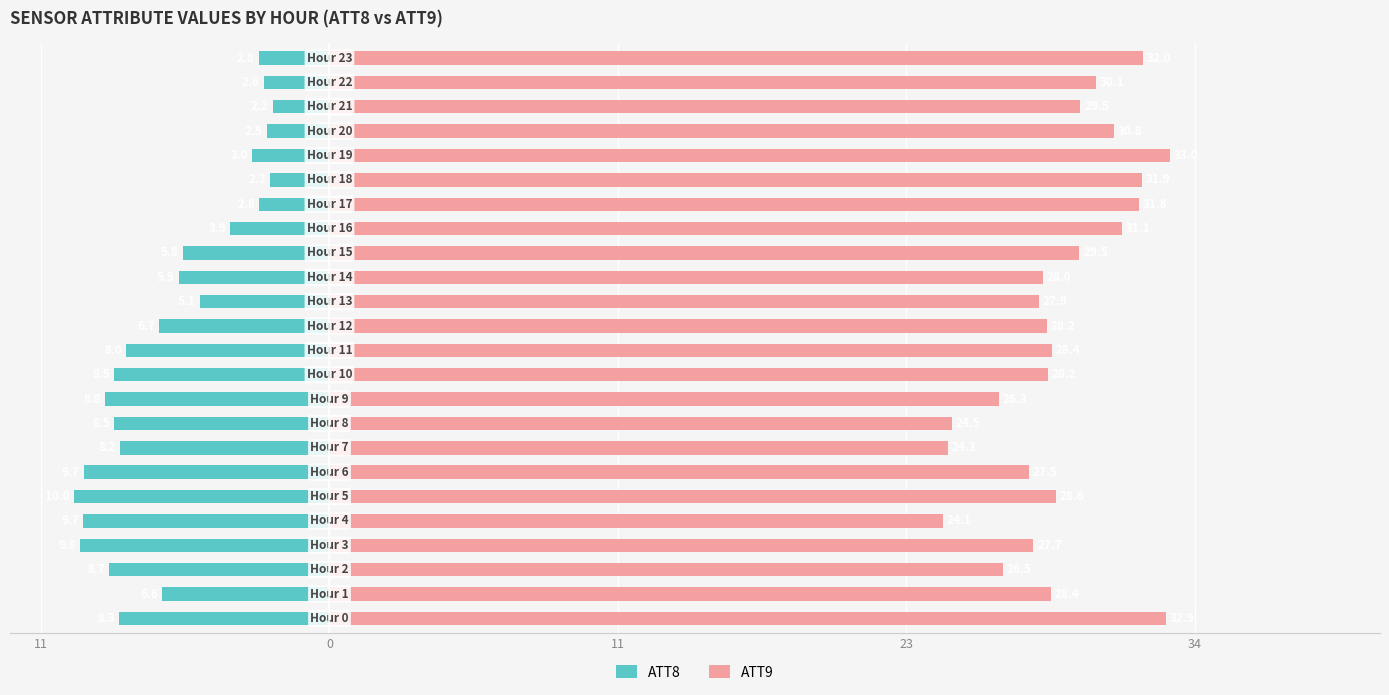

Rank the series by their average value, from lowest to highest.

ATT8, ATT9